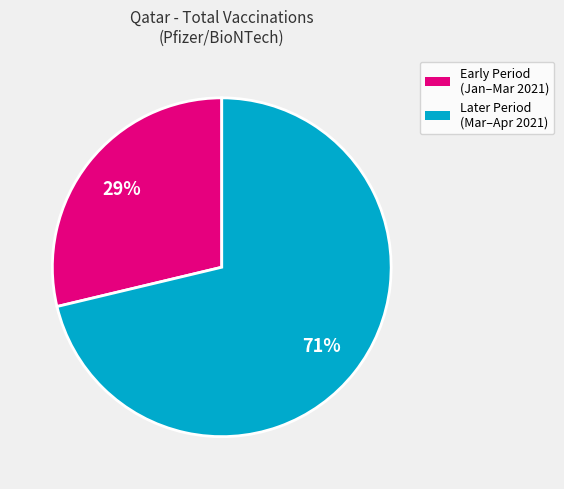

Is there any slice that represents more than half of the pie?

Yes